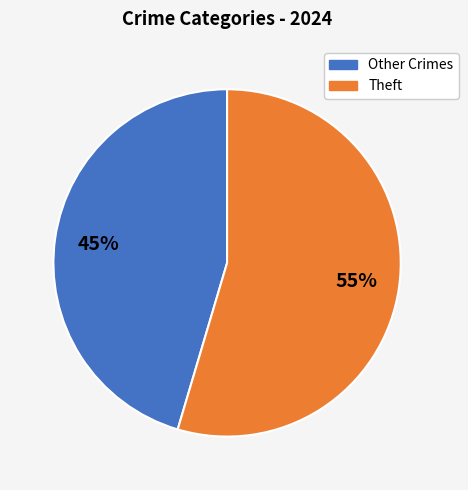

To the nearest percent, what portion does Theft represent?

55%